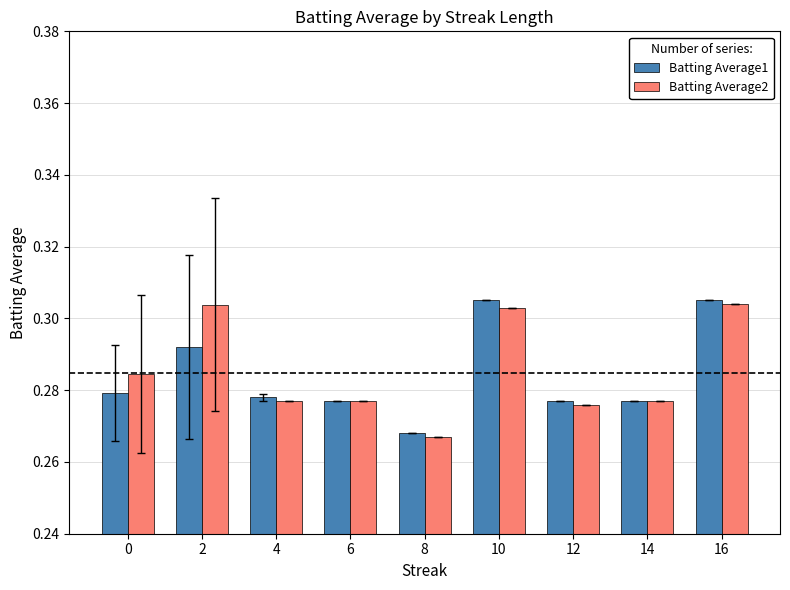

How many categories are shown in the chart?

9